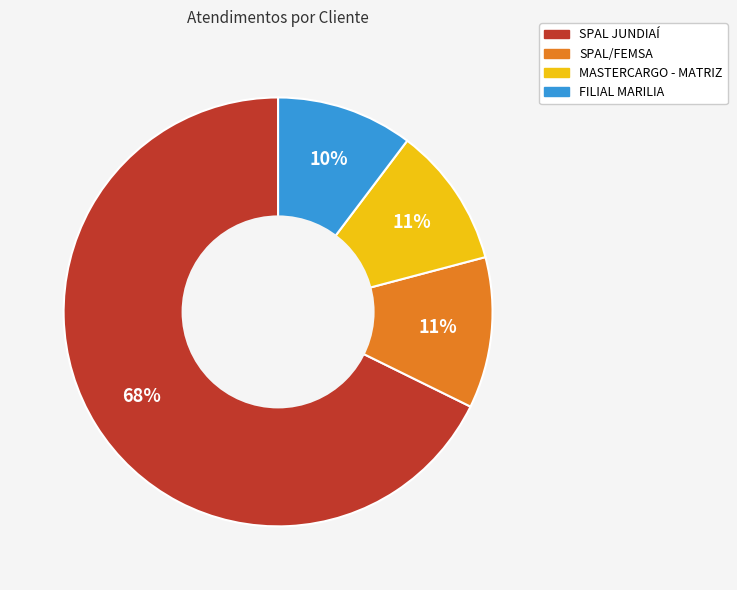

To the nearest percent, what is the difference between the SPAL/FEMSA and FILIAL MARILIA slice percentages?

1%